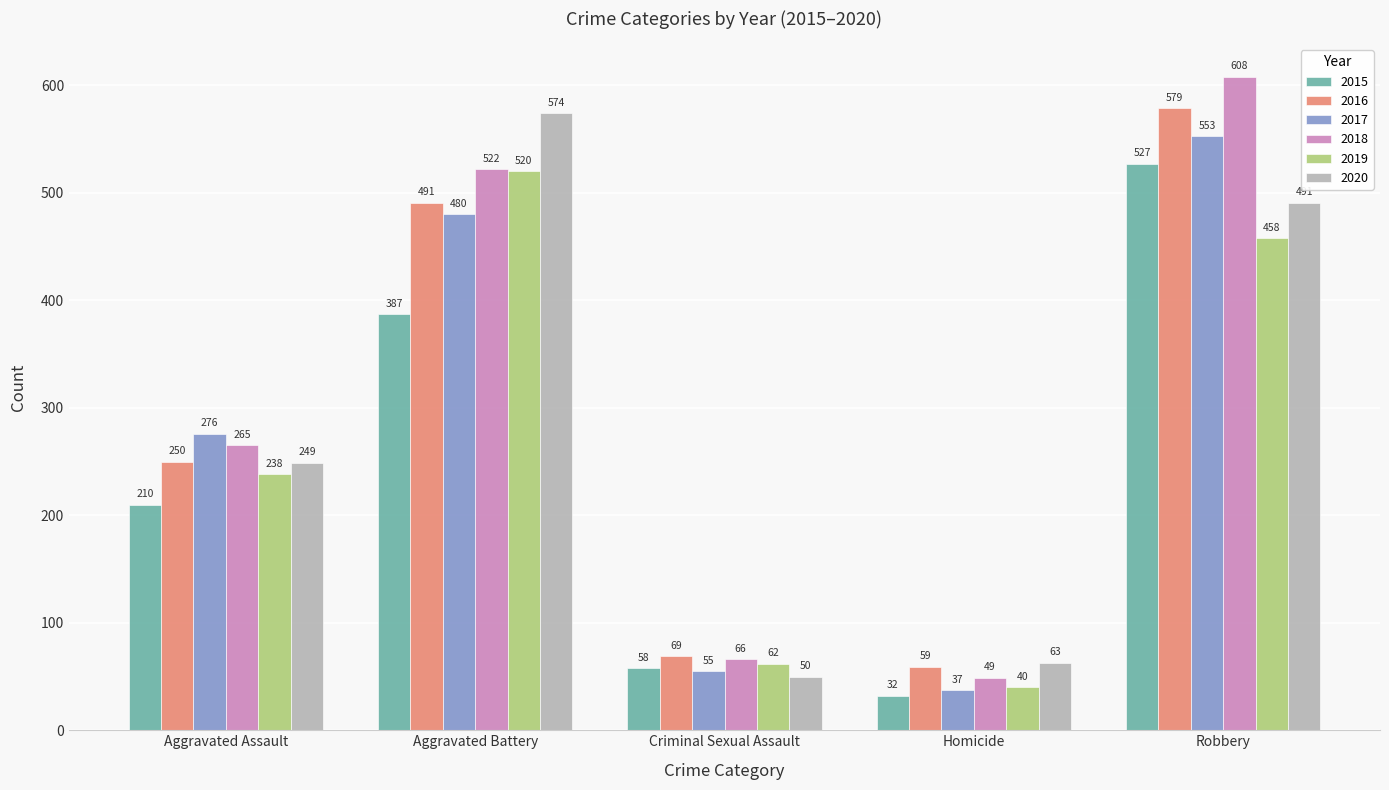

Rank the series at Robbery from highest to lowest value.

2018, 2016, 2017, 2015, 2020, 2019